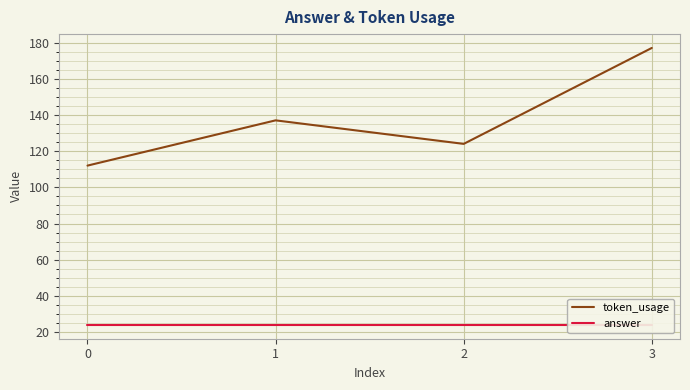

Between 2 and 3, which is larger?

3